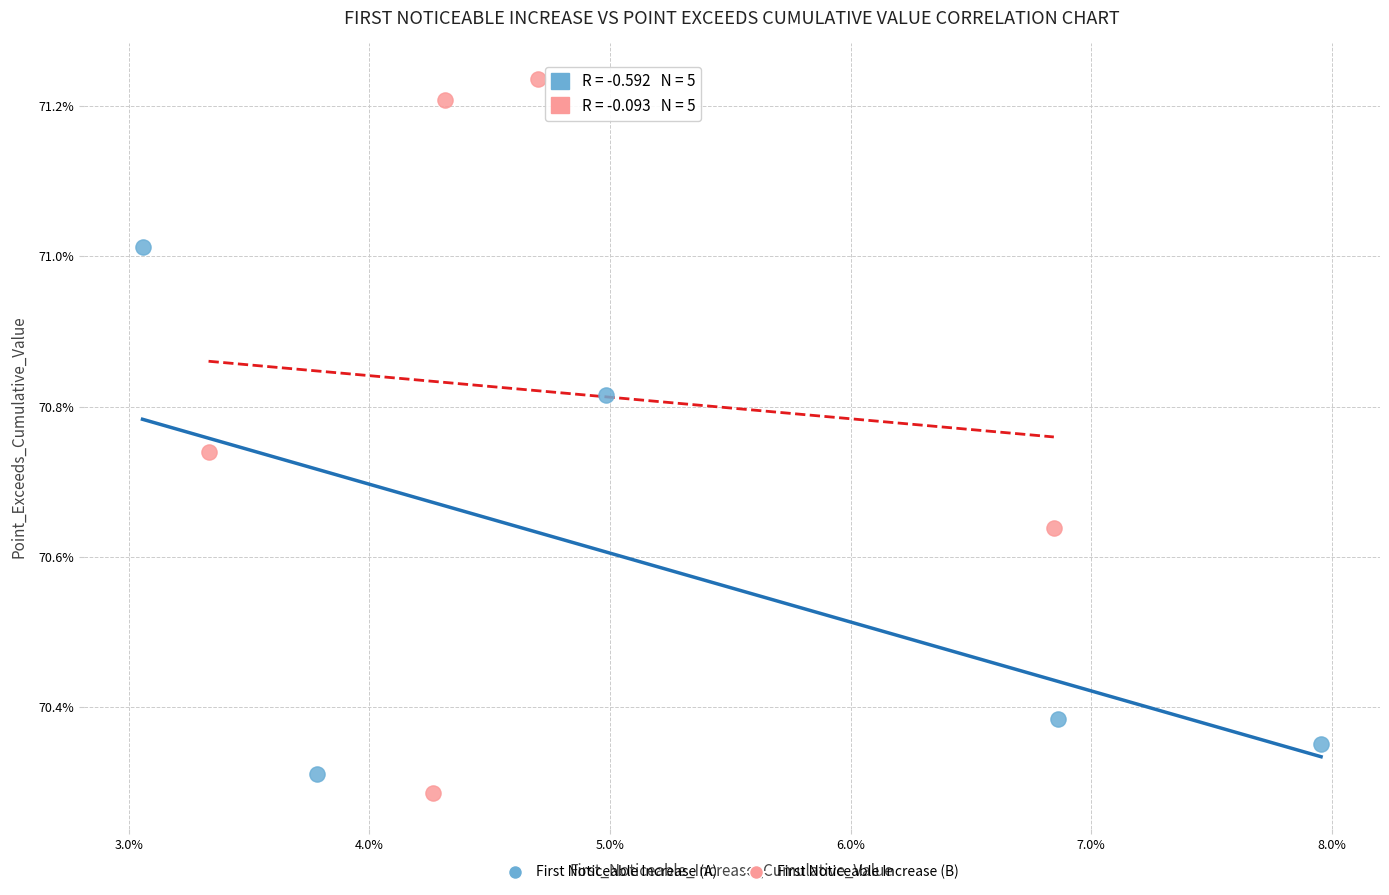

What are all the series names shown in the legend?

First Noticeable Increase (A), First Noticeable Increase (B)